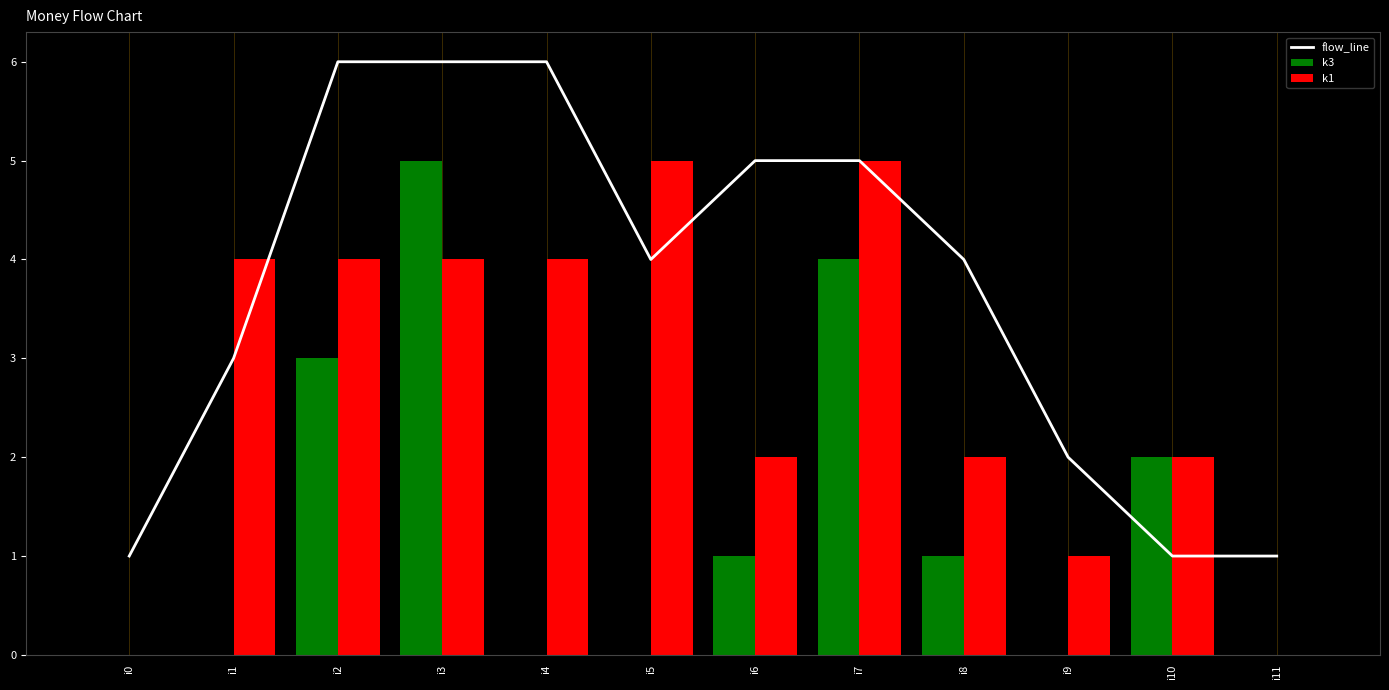

How many data points in k1 are less than 4?

6